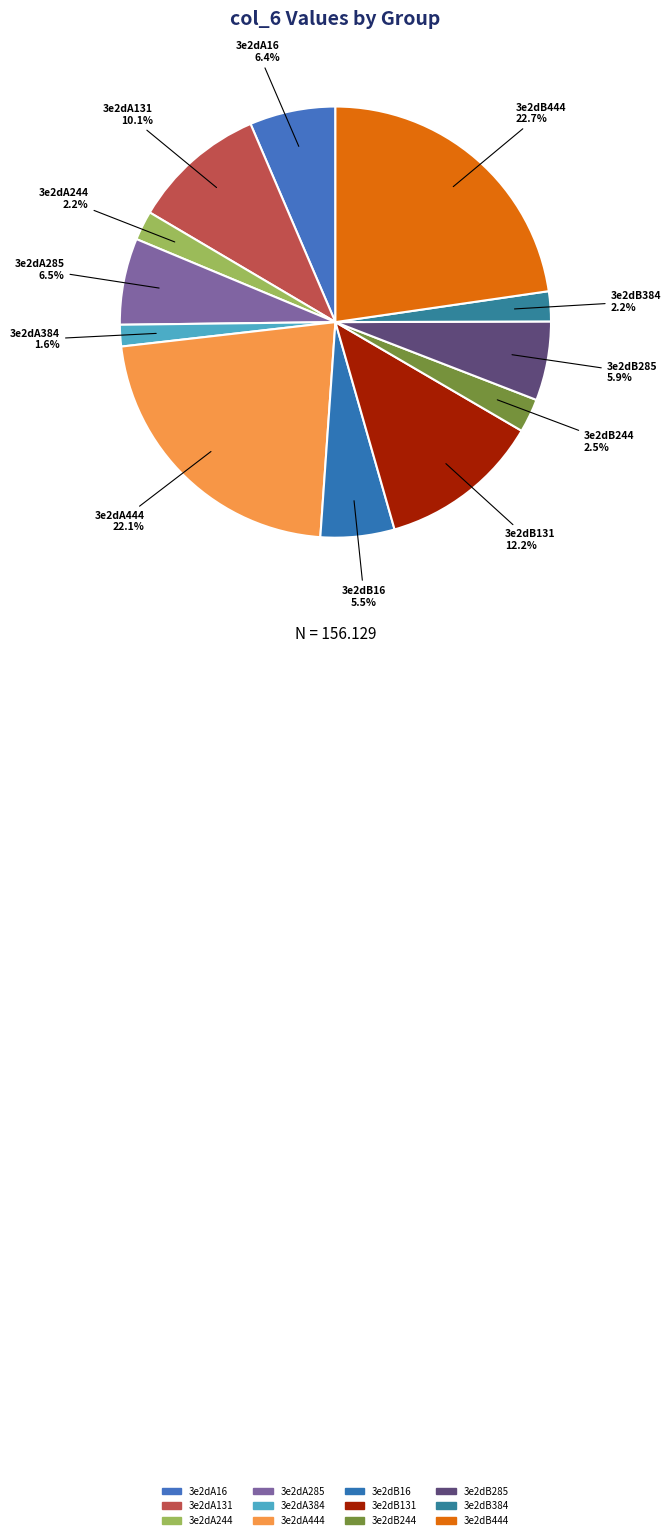

Does 3e2dB131 represent more than half of the total?

No